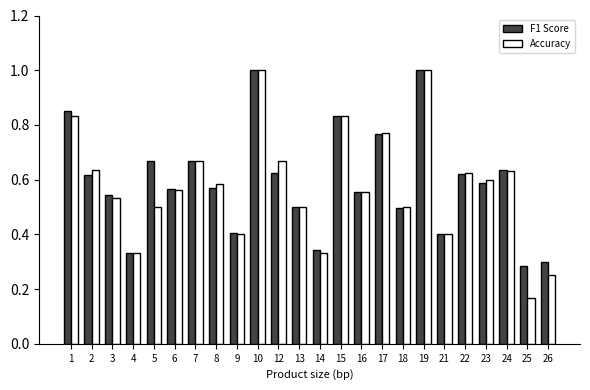

What is the sum of all F1 Score values?

14.2